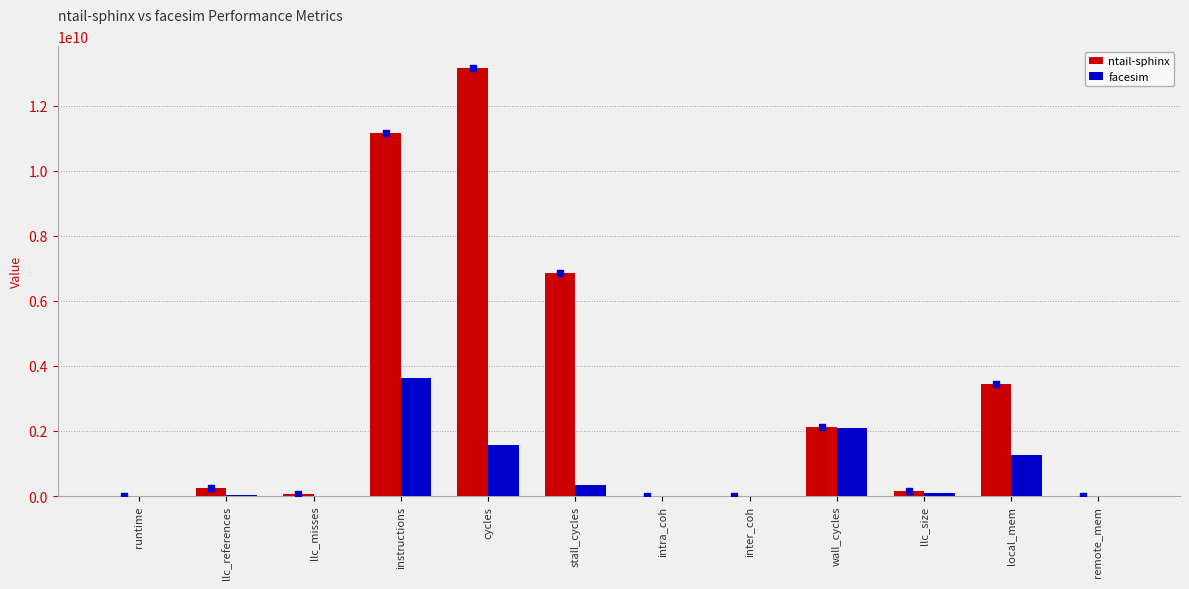

What value does the ntail-sphinx series have at llc_references?

255473623.3